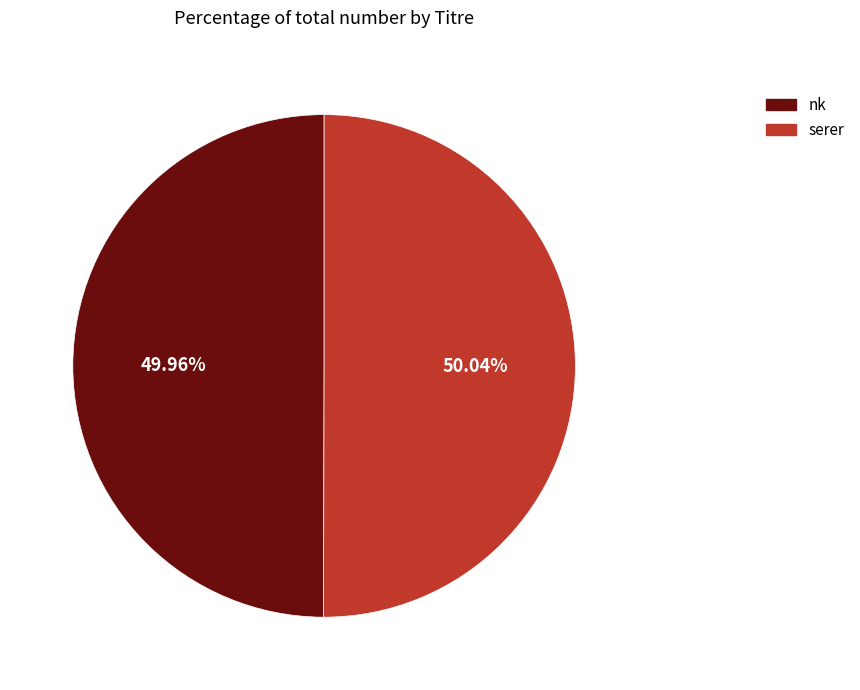

What percentage is NOT represented by nk?

50.0%